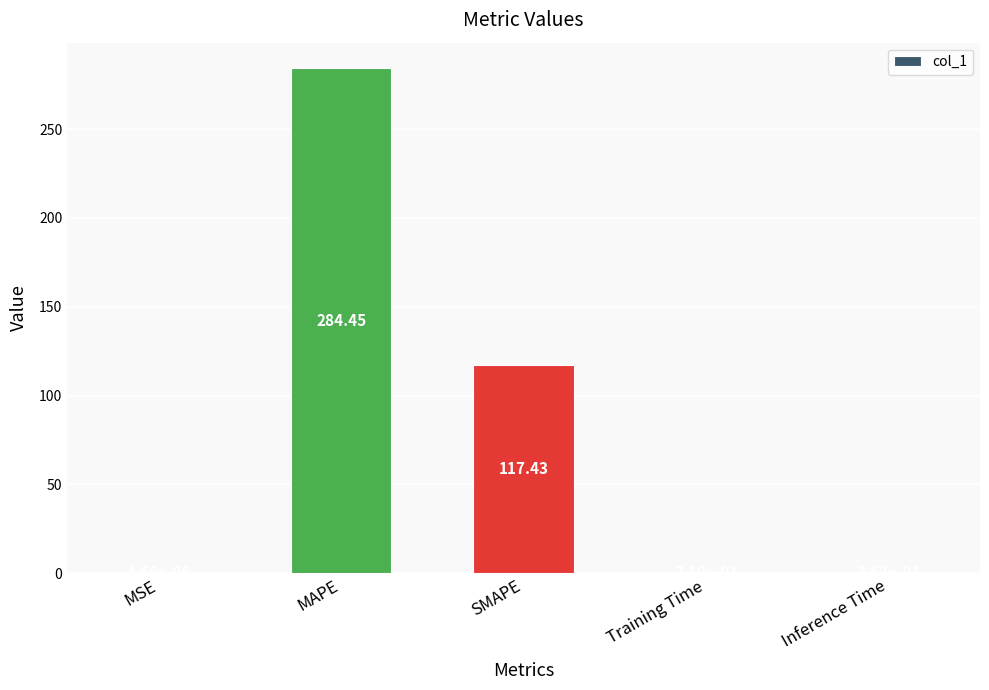

Where is the data nearest to the value 142?

SMAPE